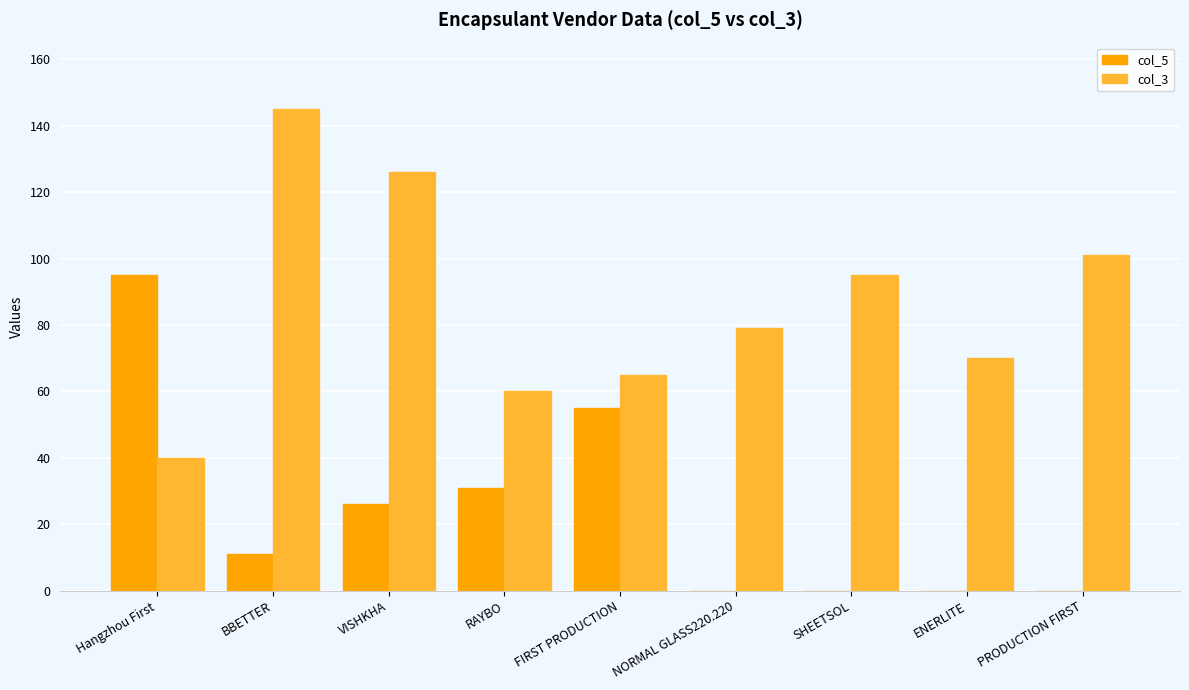

Is the value of col_3 at SHEETSOL greater than the value of col_5 at FIRST PRODUCTION?

Yes